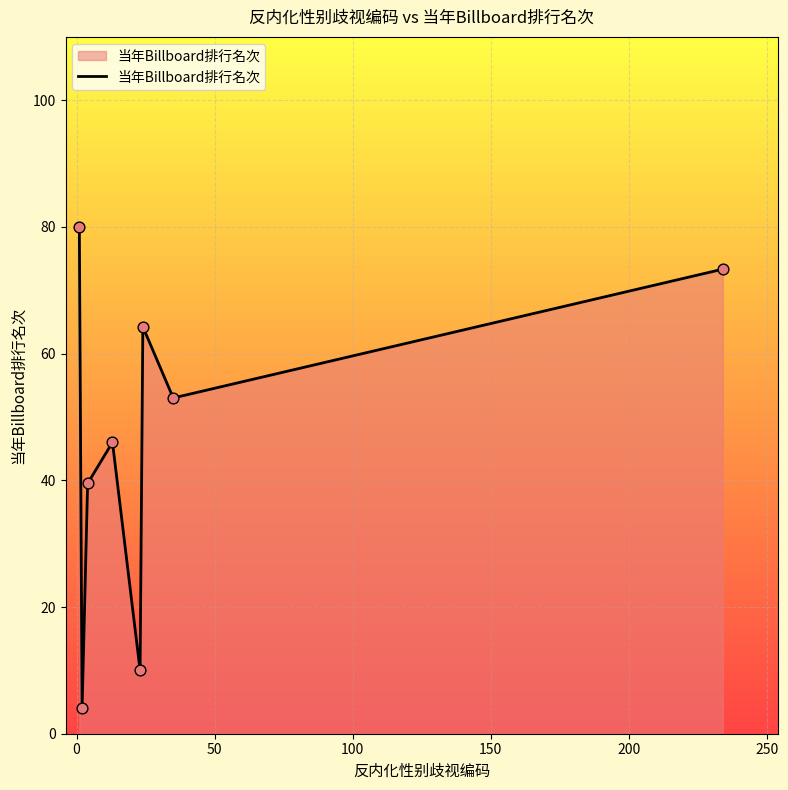

What is the sum of all values?

370.1